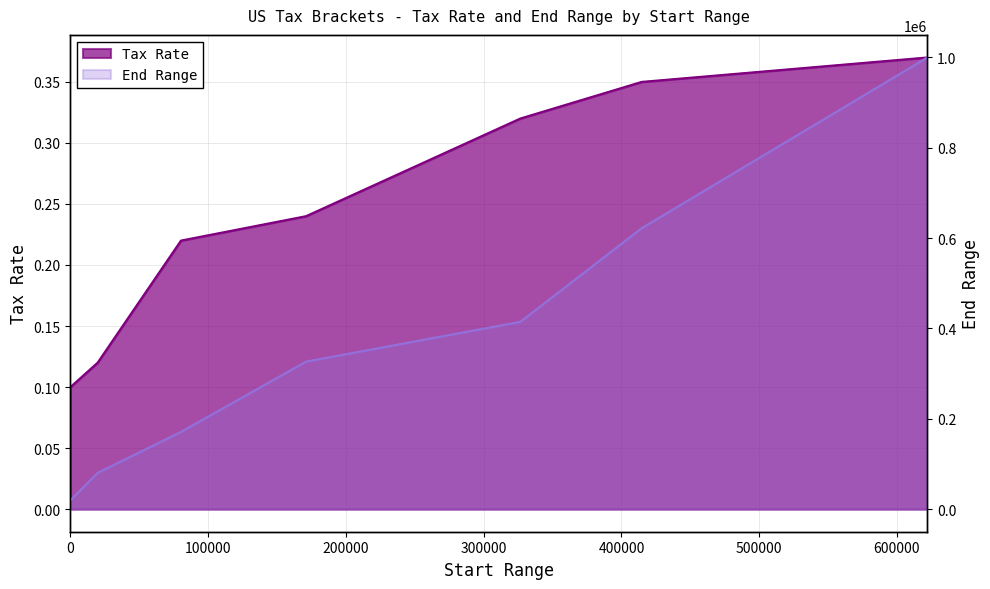

Reading left to right, what are all the values shown in this chart?

Tax Rate: 0.1	0.1	0.2	0.2	0.3	0.3	0.4
End Range: 19750.0	80250.0	171050.0	326600.0	414700.0	622050.0	999999.0